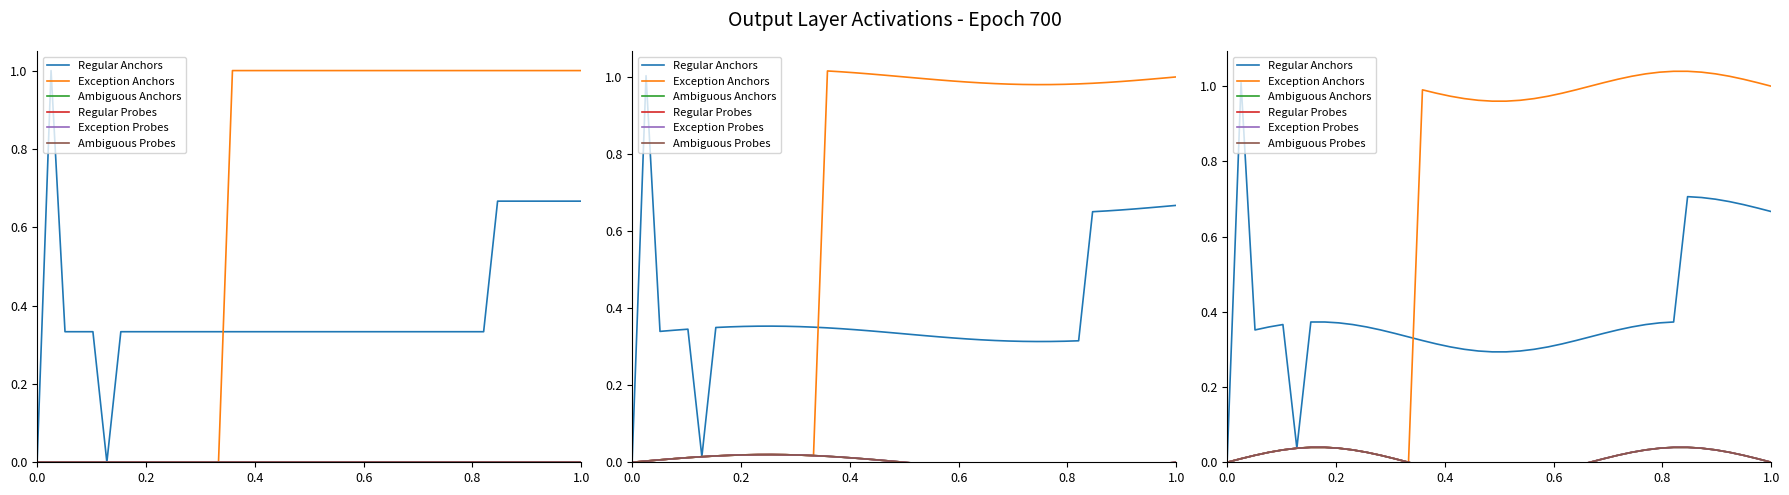

How many values in Regular Probes are above zero?

26